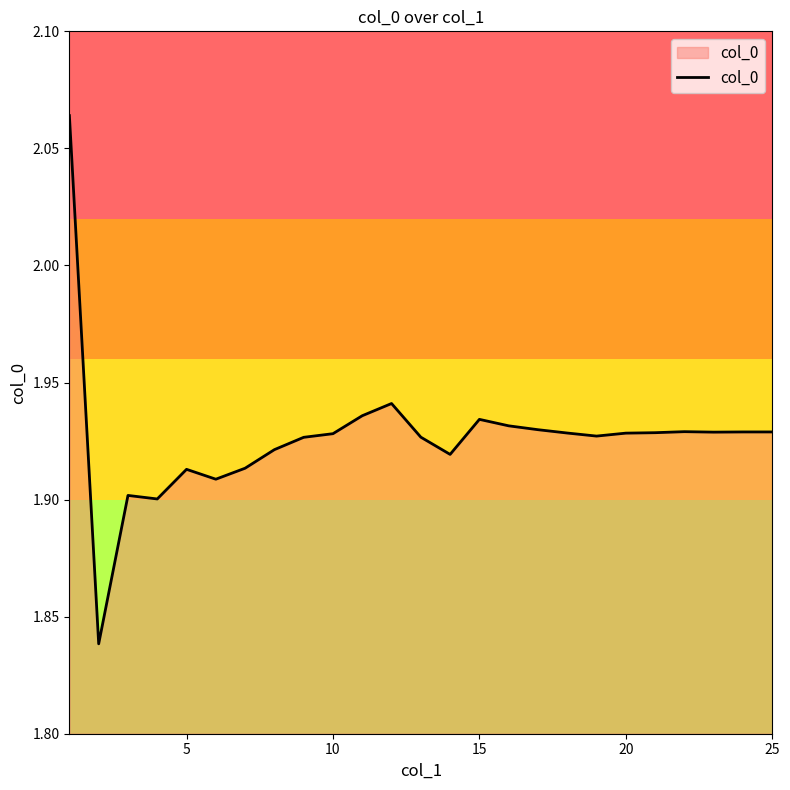

What is the value of the 3rd point from the left?

1.9